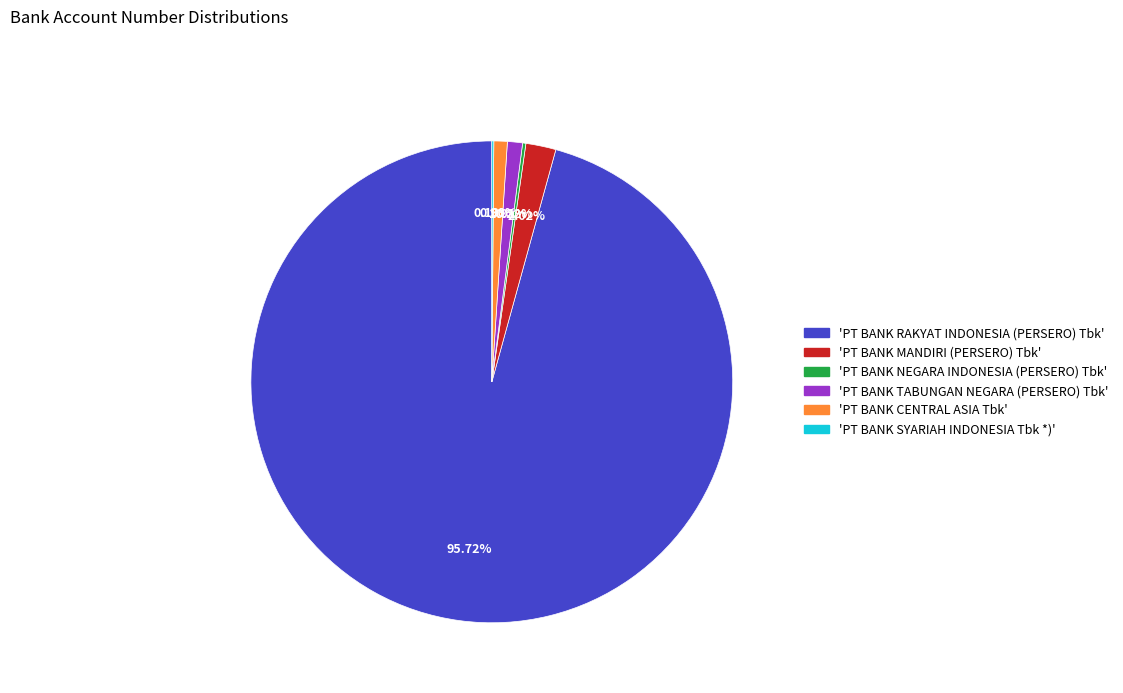

Is there any slice that represents more than half of the pie?

Yes